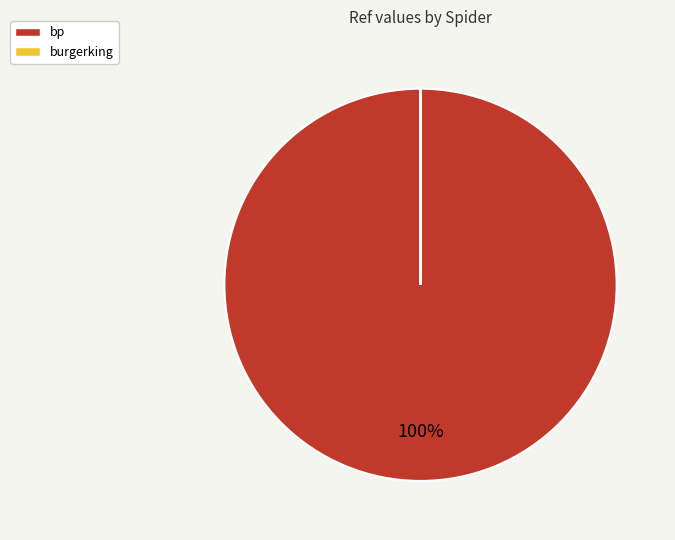

Is it true that bp is 100% of the pie?

True